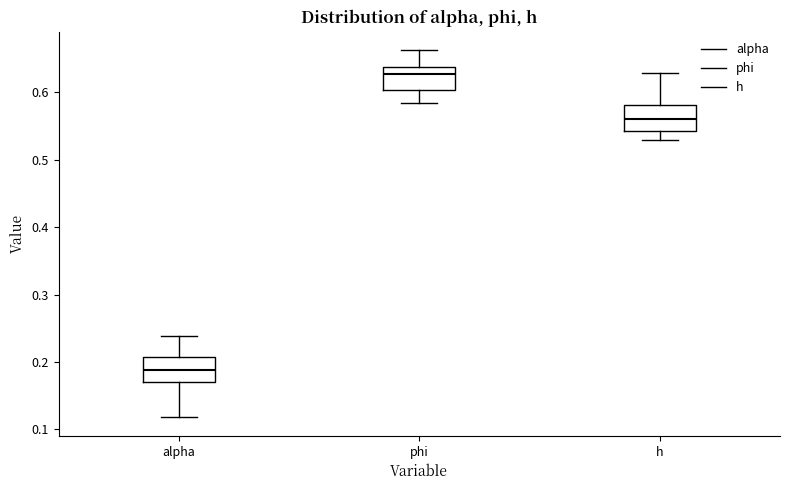

Reading left to right, transcribe this box plot: for each box, give where its median line is, the range the box spans, and where its two whiskers end, as read against the y-axis. The values are not printed on the chart, so give them approximately, as read against the axis.

alpha: median 0.19, box 0.17 to 0.21, whiskers 0.12 to 0.24
phi: median 0.63, box 0.60 to 0.64, whiskers 0.58 to 0.66
h: median 0.56, box 0.54 to 0.58, whiskers 0.53 to 0.63